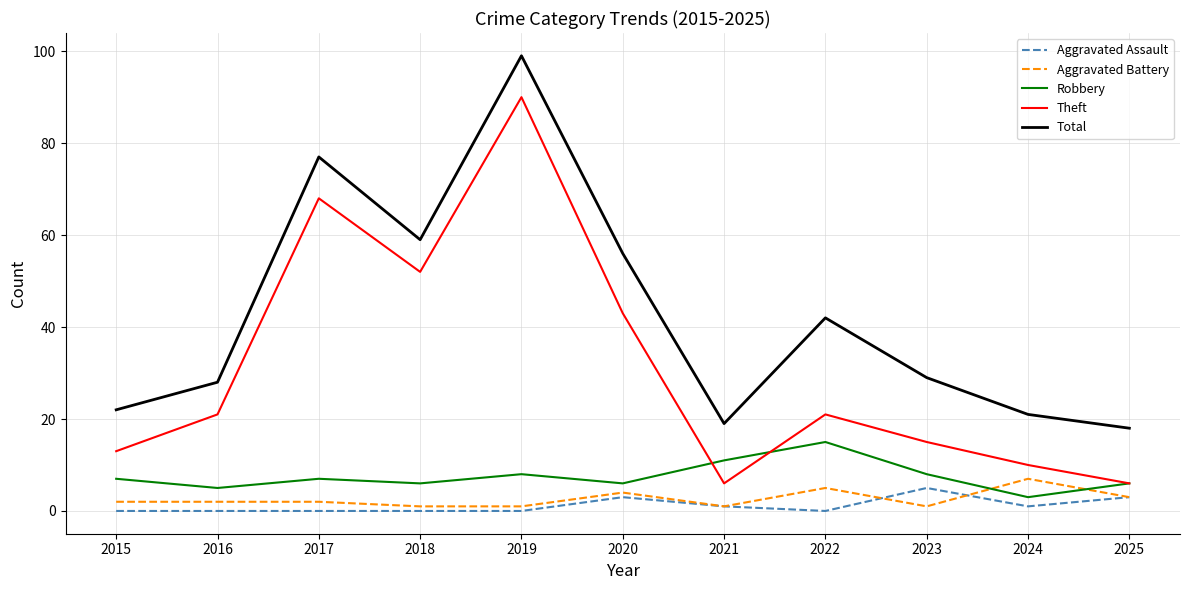

List the series in order of their peak value, highest first.

Total, Theft, Robbery, Aggravated Battery, Aggravated Assault